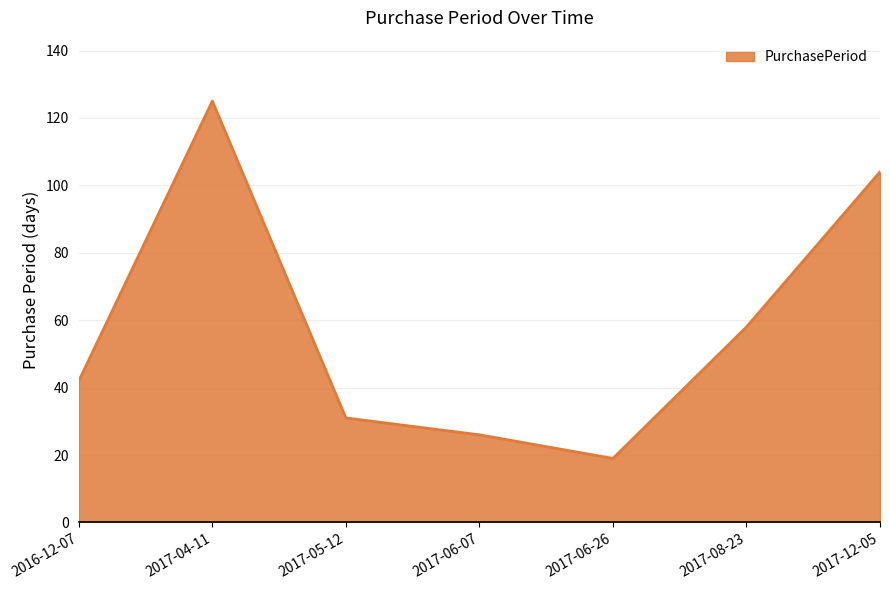

What is the sum of the values at 2017-04-11 and 2017-12-05?

229